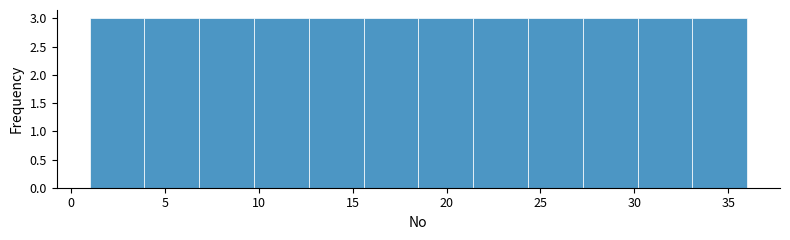

How tall is the bar that spans 24.5 to 27.5 on the x-axis? Neither the bar edges nor the heights are printed on the chart, so give them approximately, as read against the axes.

3